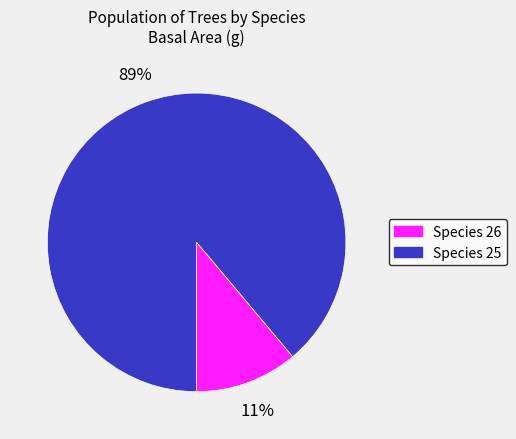

Is there a majority slice in this chart?

Yes